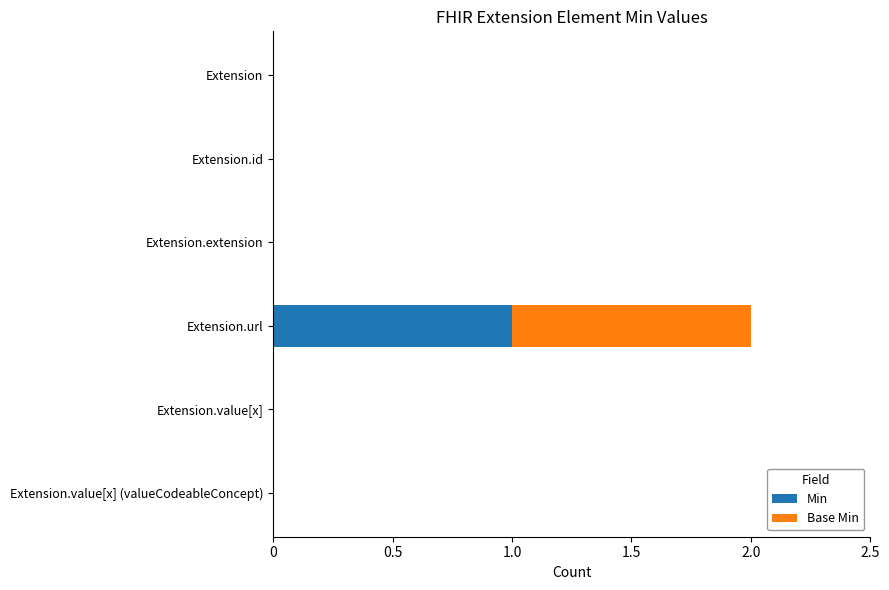

Which category has the highest value in the Min series?

Extension.url